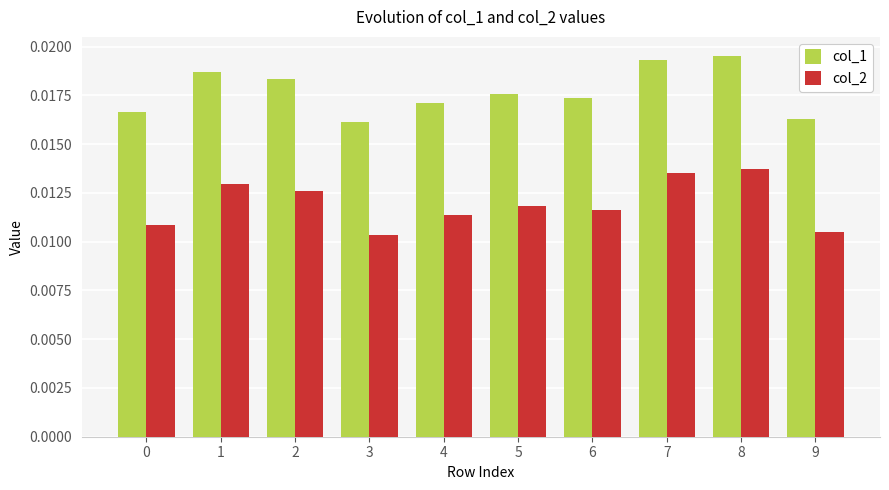

Are the bars grouped side by side (vs. stacked)?

Yes